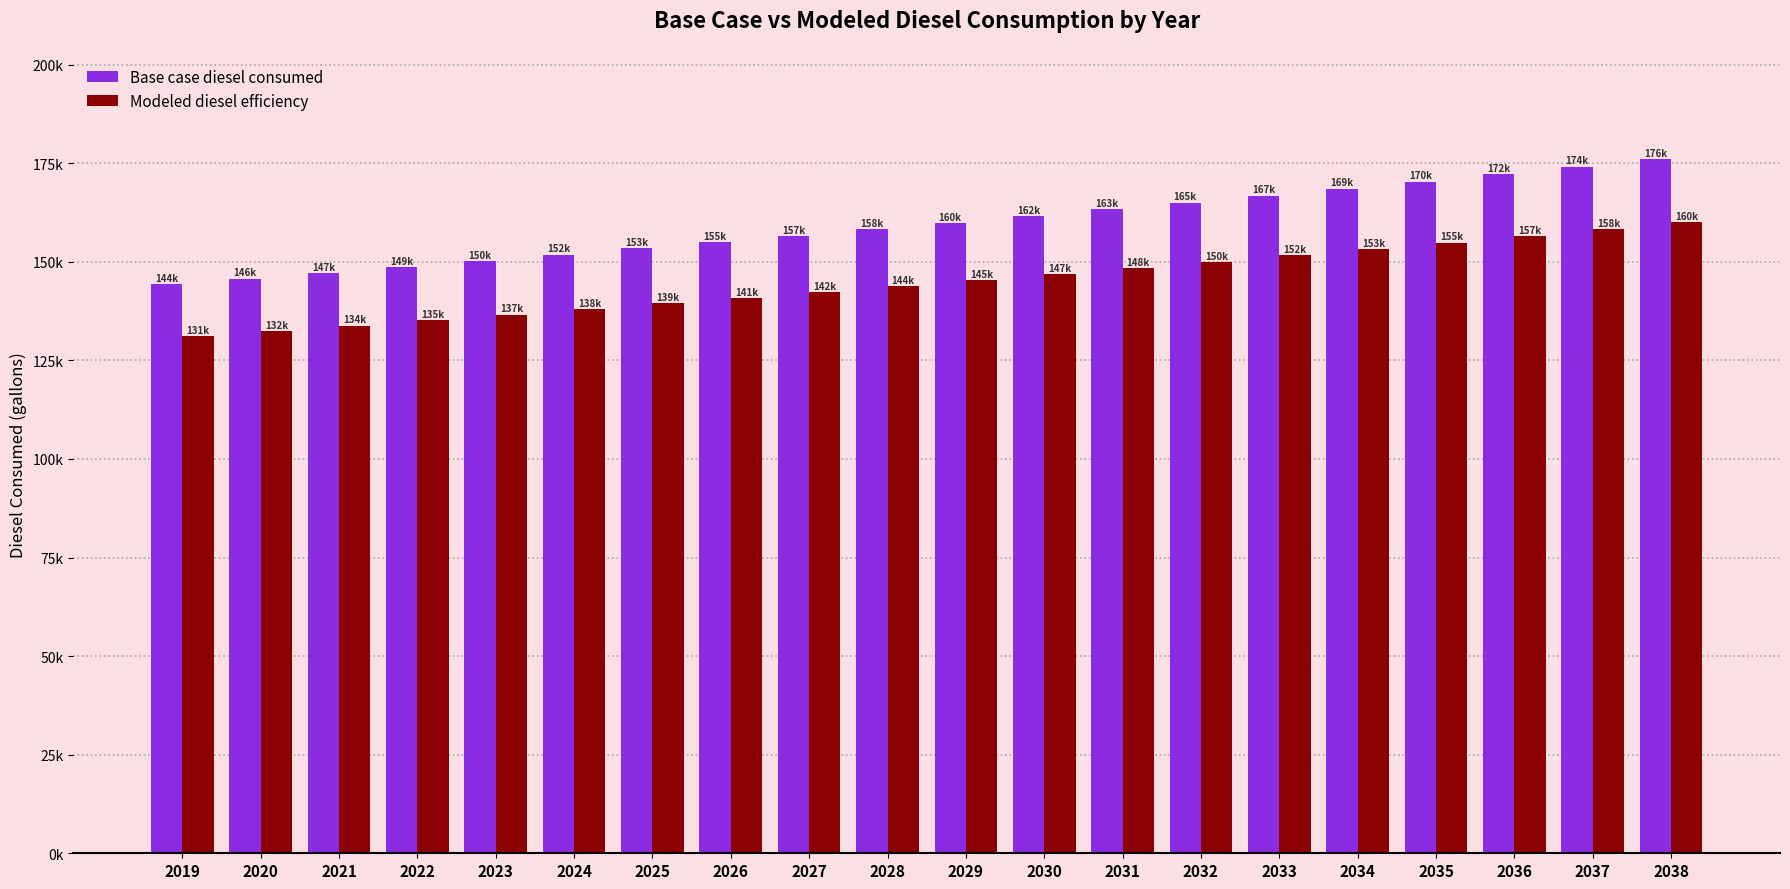

What is the difference between the second highest and minimum values in the Base case diesel consumed series?

29831.3